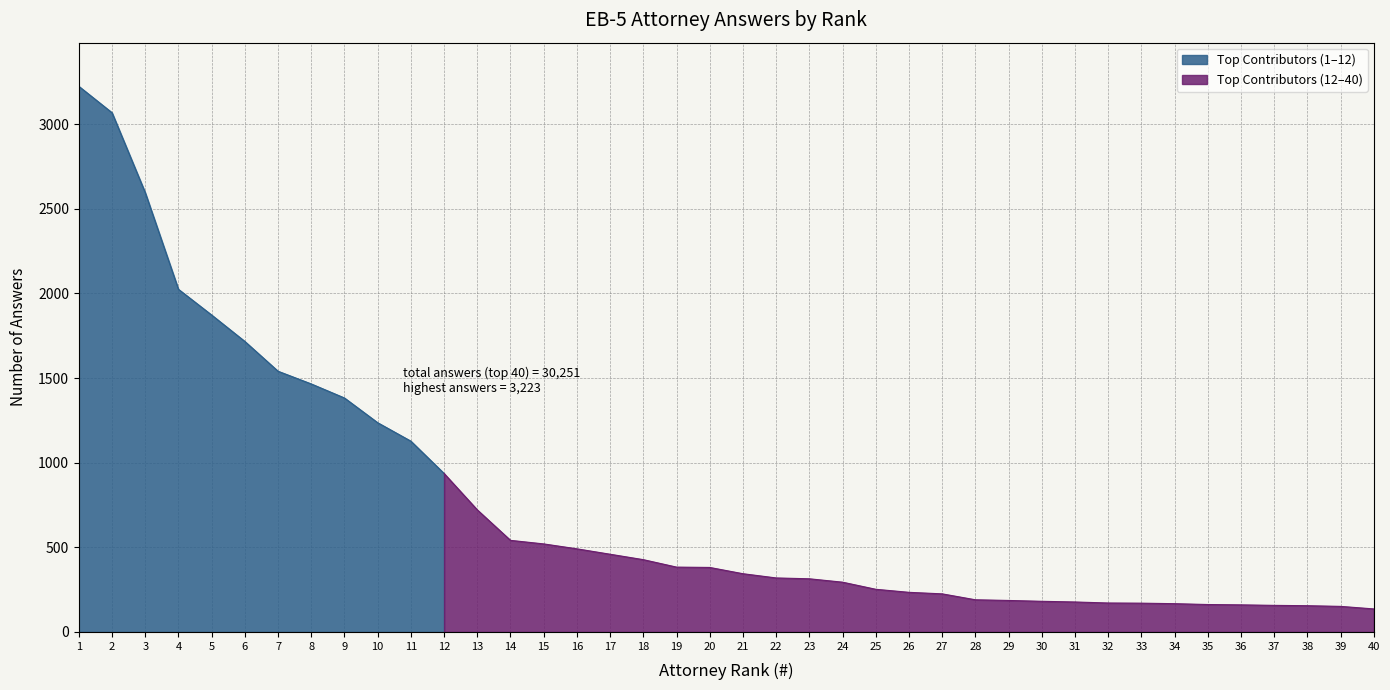

Read the value at 38, to the nearest 10.

160